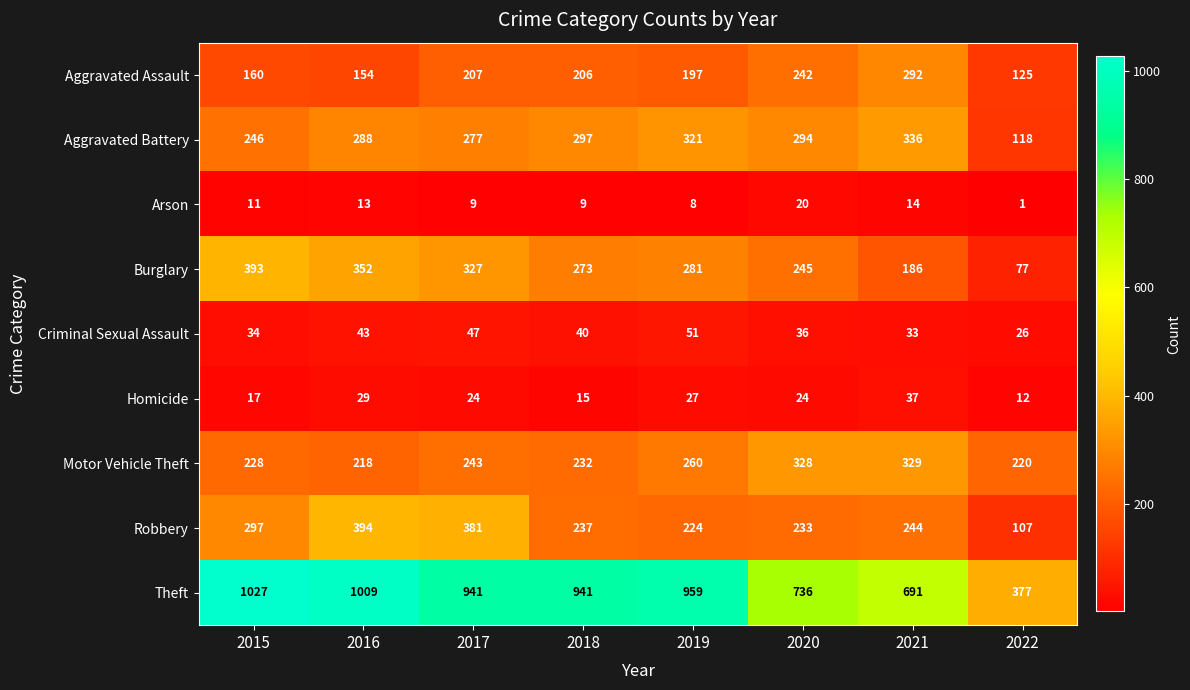

Is it true that Robbery equals 244 at 2021?

True